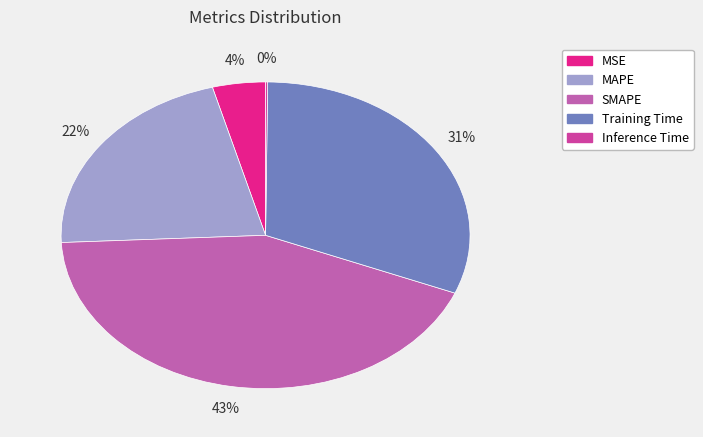

Rank the categories by value from lowest to highest.

Inference Time, MSE, MAPE, Training Time, SMAPE